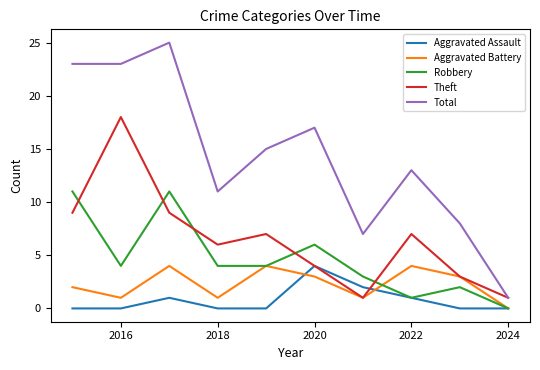

True or false: Aggravated Battery and Total cross at least once.

False